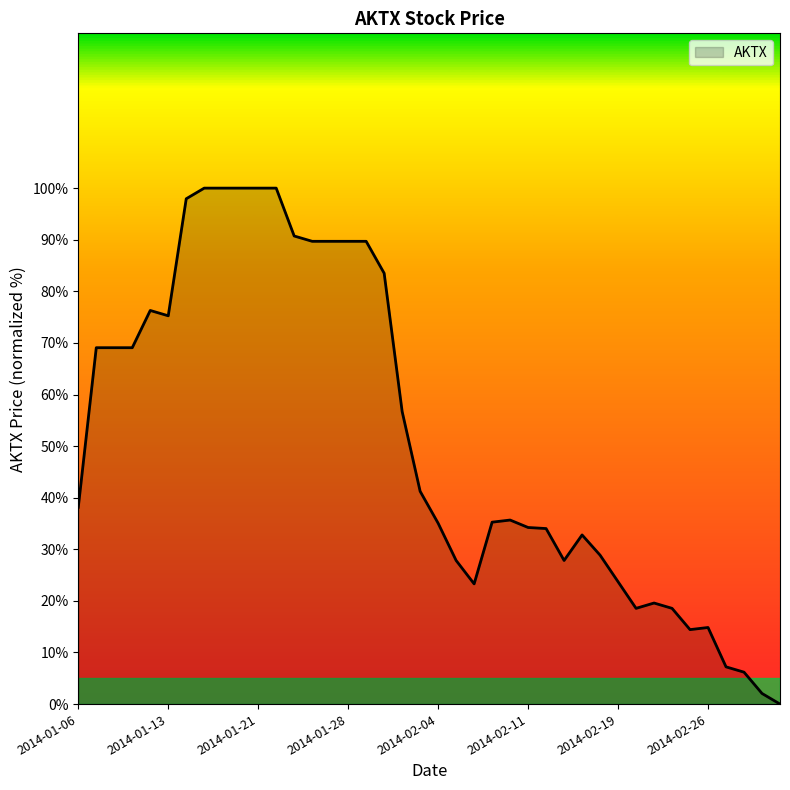

What is the difference between the maximum and minimum values?

100.0